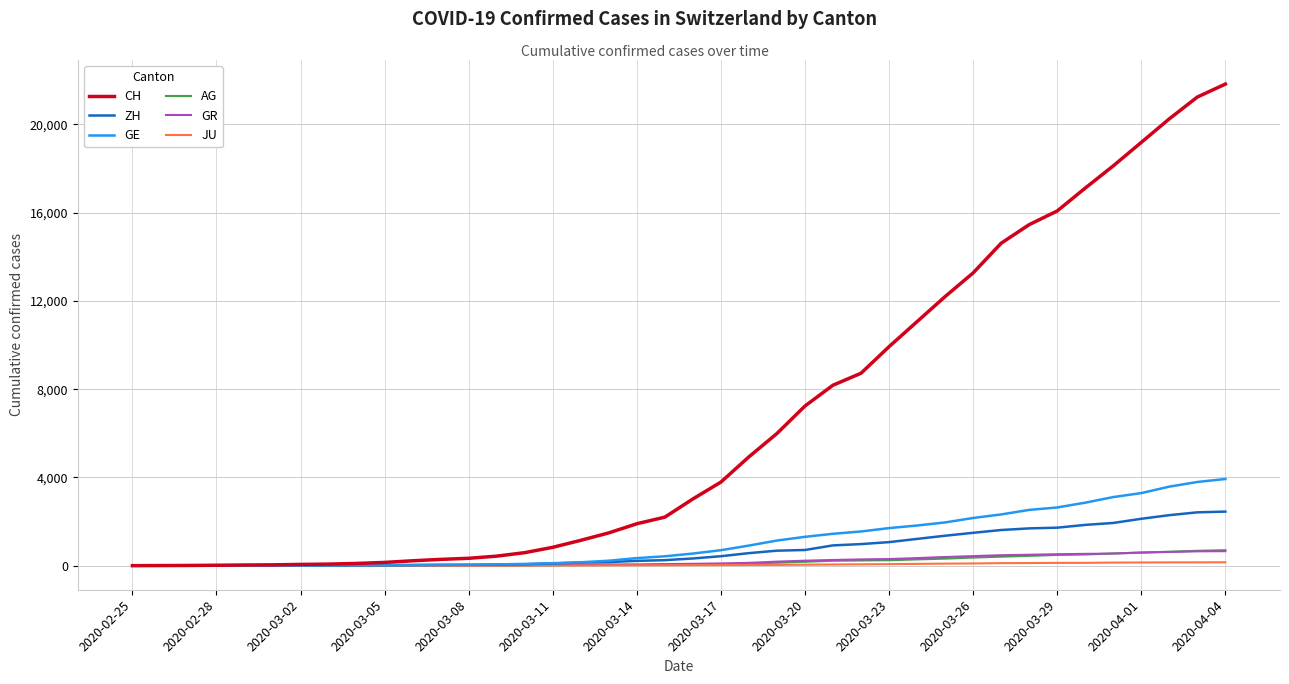

How many lines are shown in the chart?

6